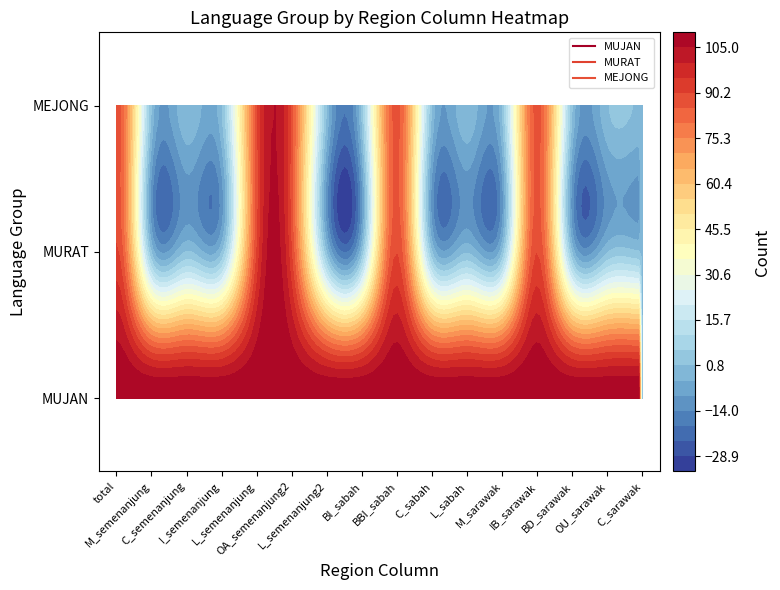

Between 5 and 12, which series saw the biggest shift?

MEJONG